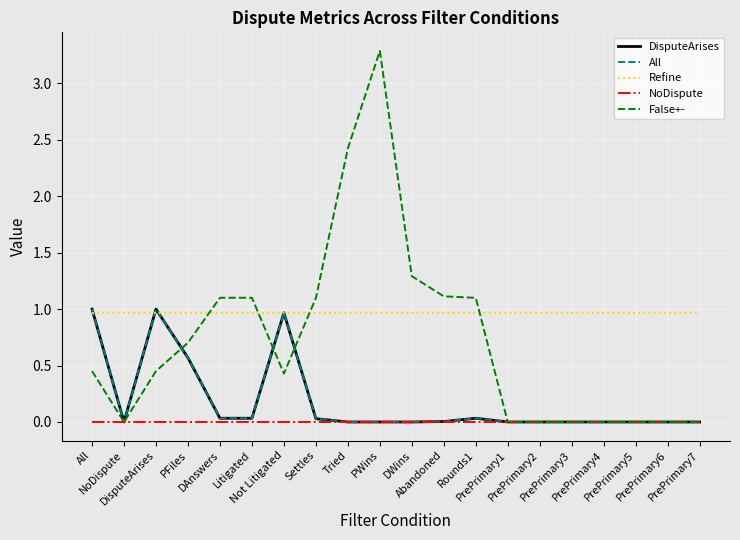

Which series has the widest spread of values?

False+-